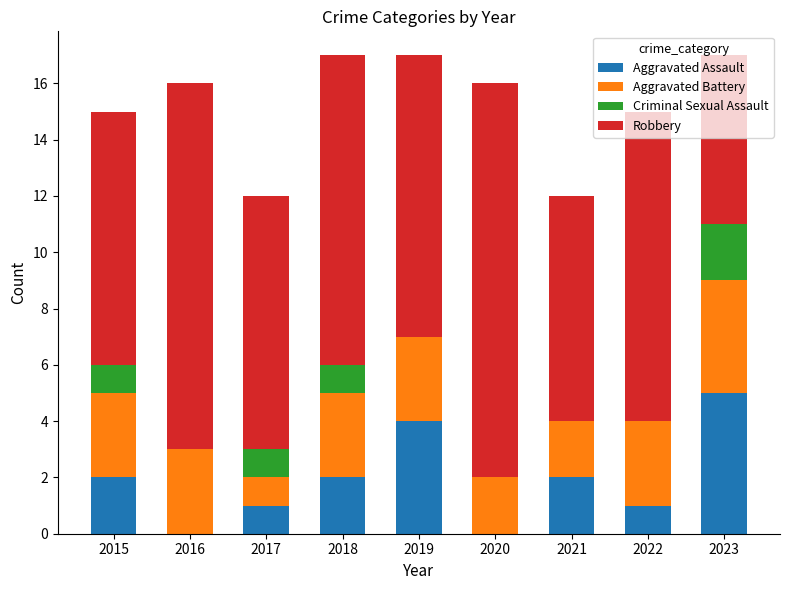

What is the total value across all series at 2017?

12